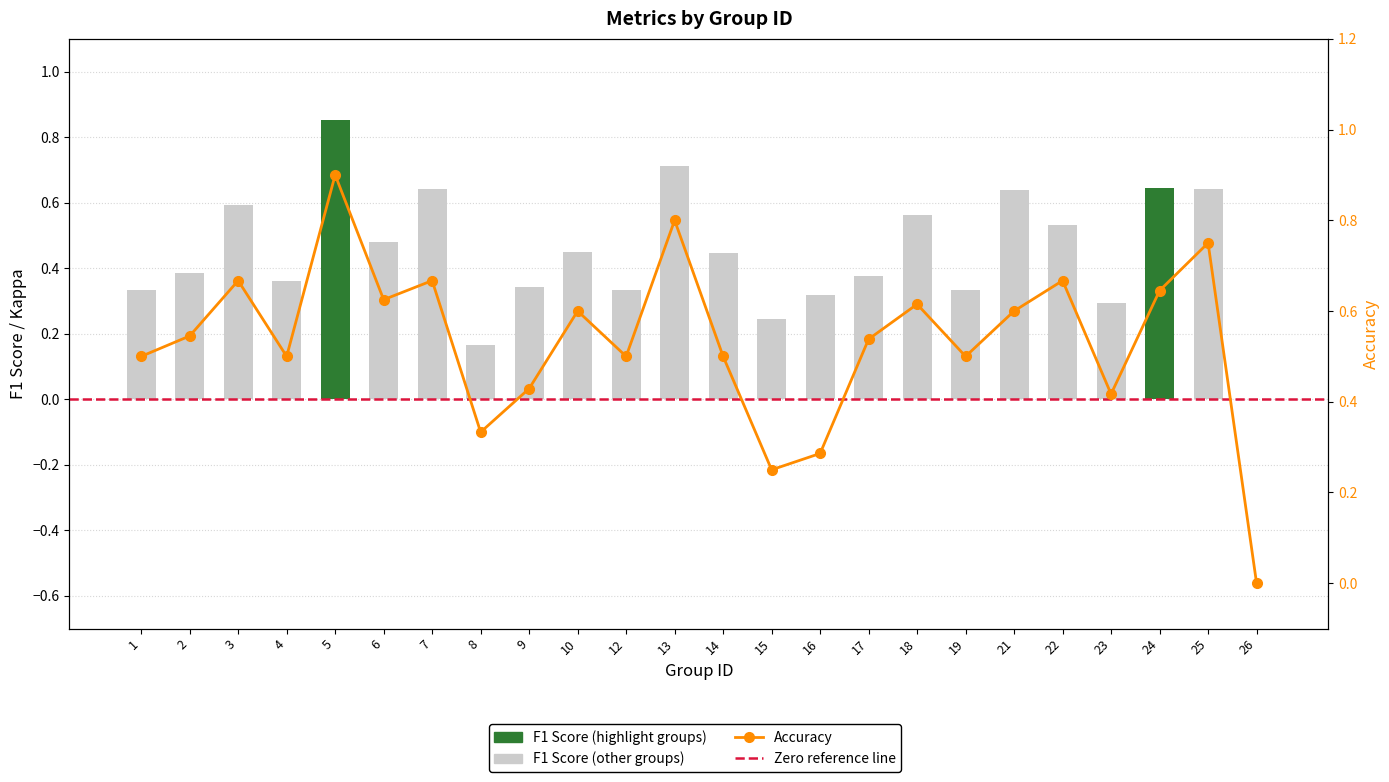

What is the difference between the second highest and second lowest values in the Accuracy series?

0.6